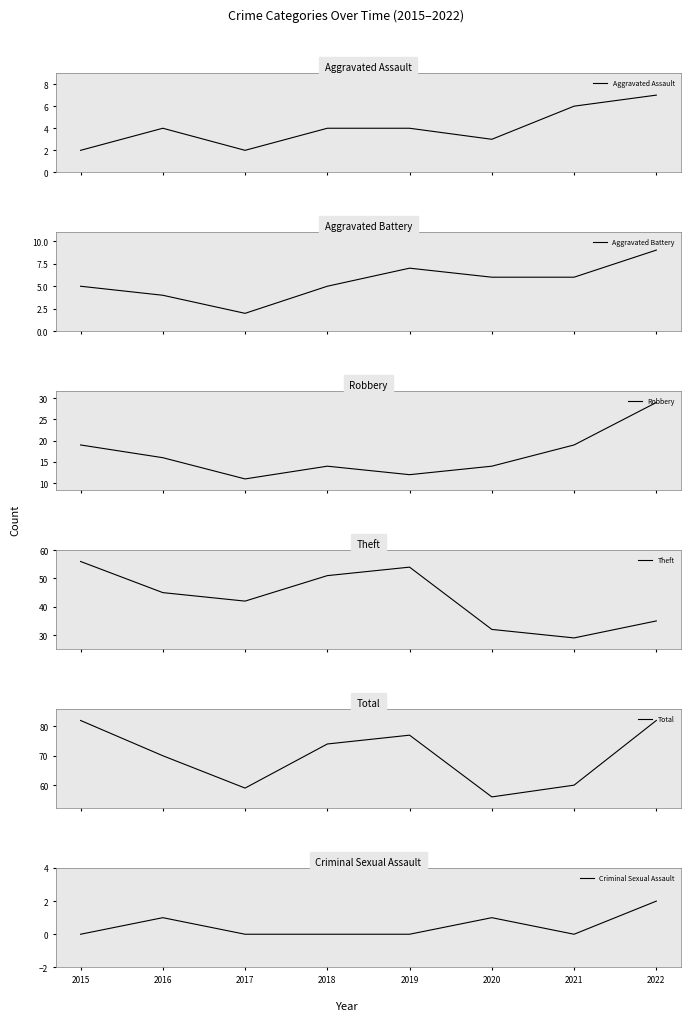

Which series has the largest total across all categories?

Total